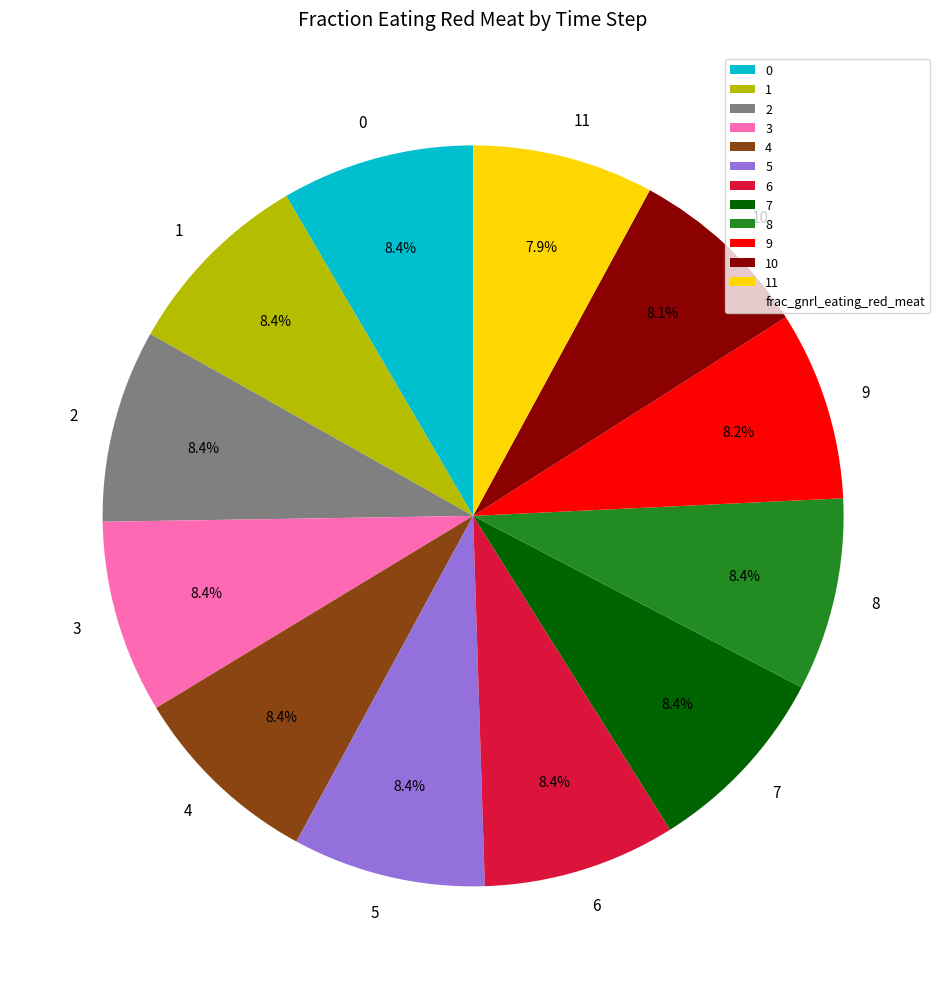

Is 11 the majority of the pie?

No